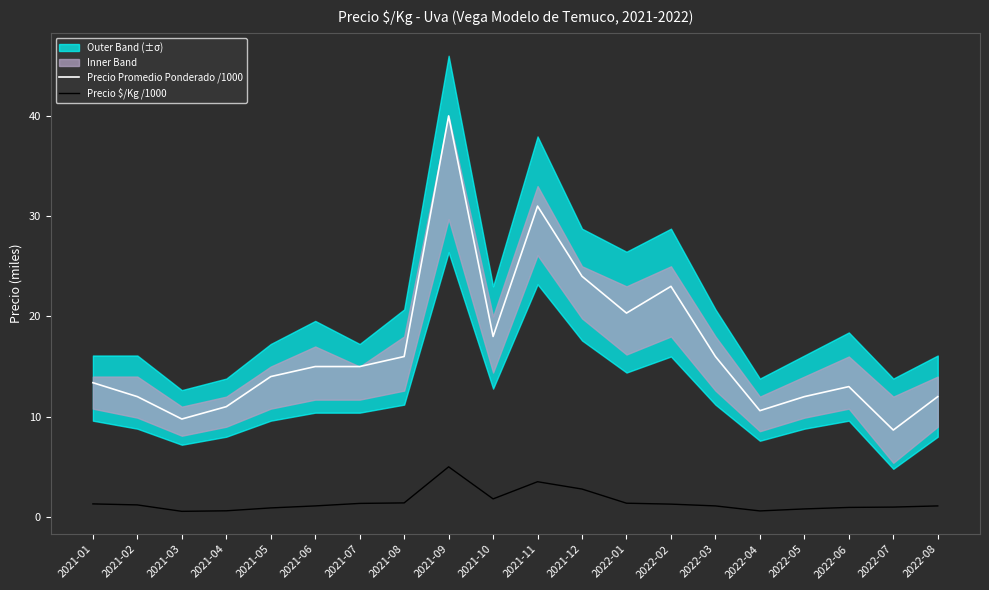

What is the minimum value for Precio Promedio Ponderado /1000?

8.7